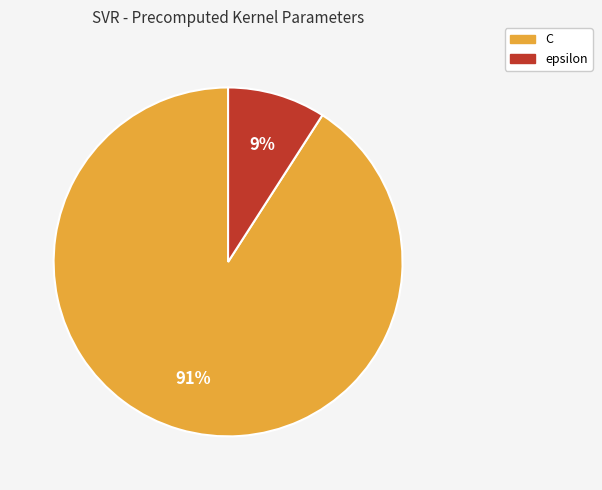

Combined, do C and epsilon account for over 50%?

Yes